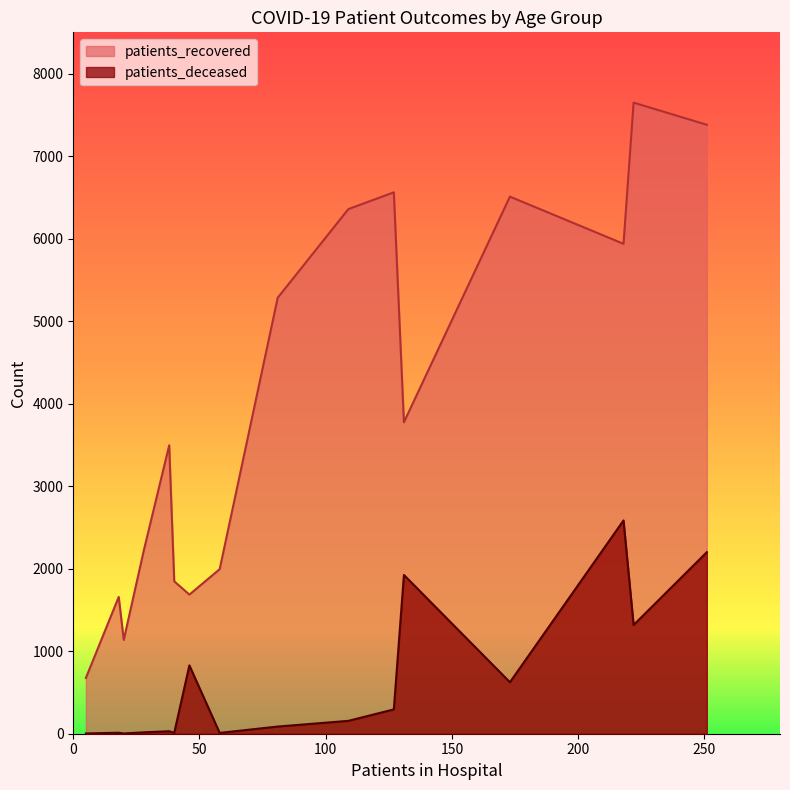

What is the highest value of the patients_recovered series?

7648